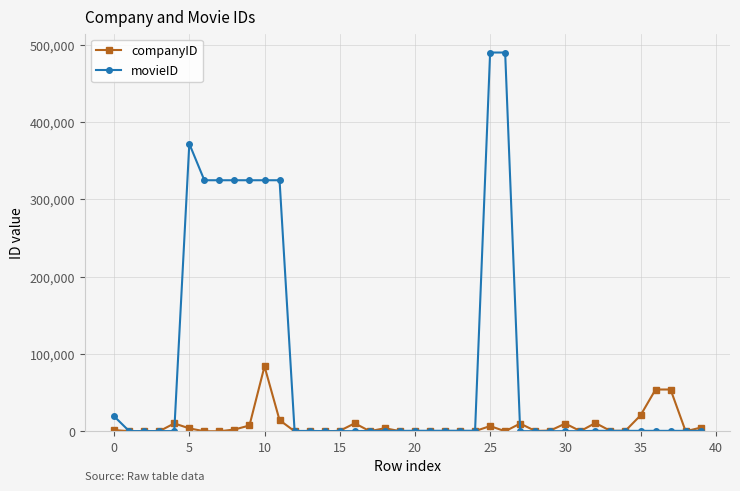

Which series has the largest range (max minus min)?

movieID